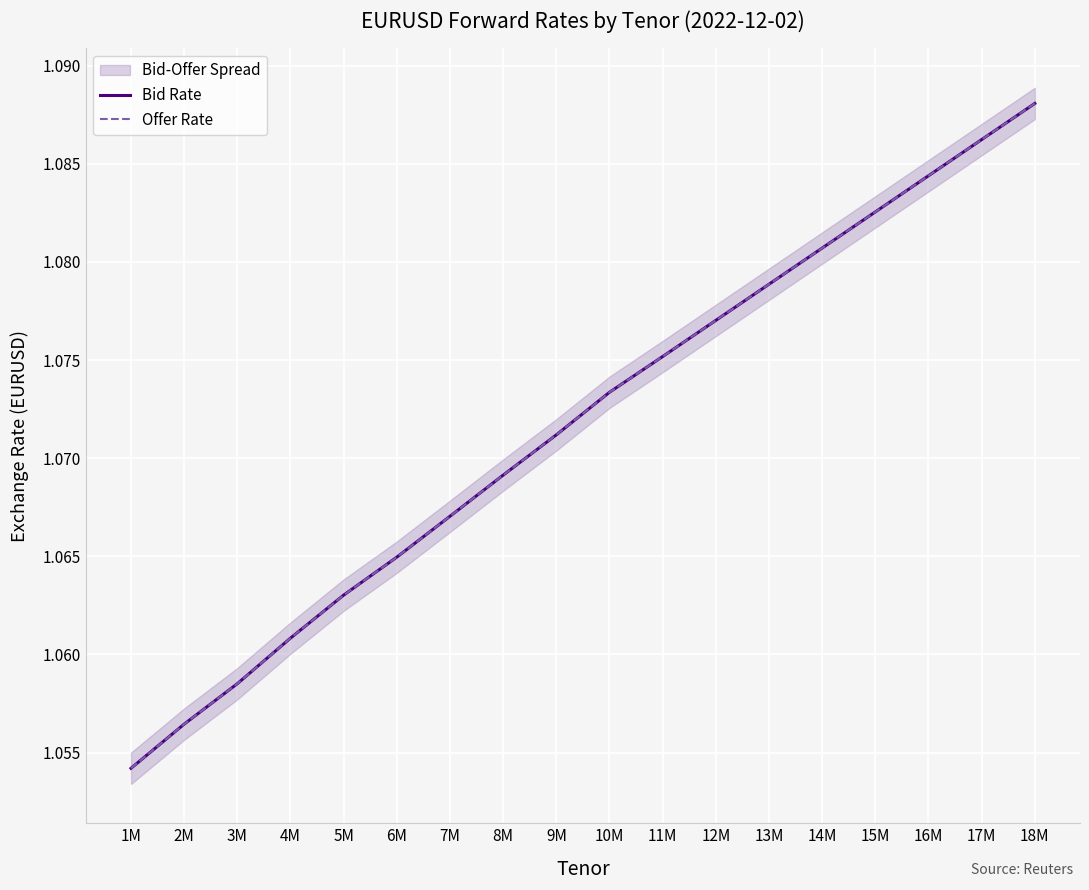

At which label does Bid Rate reach its peak?

18M